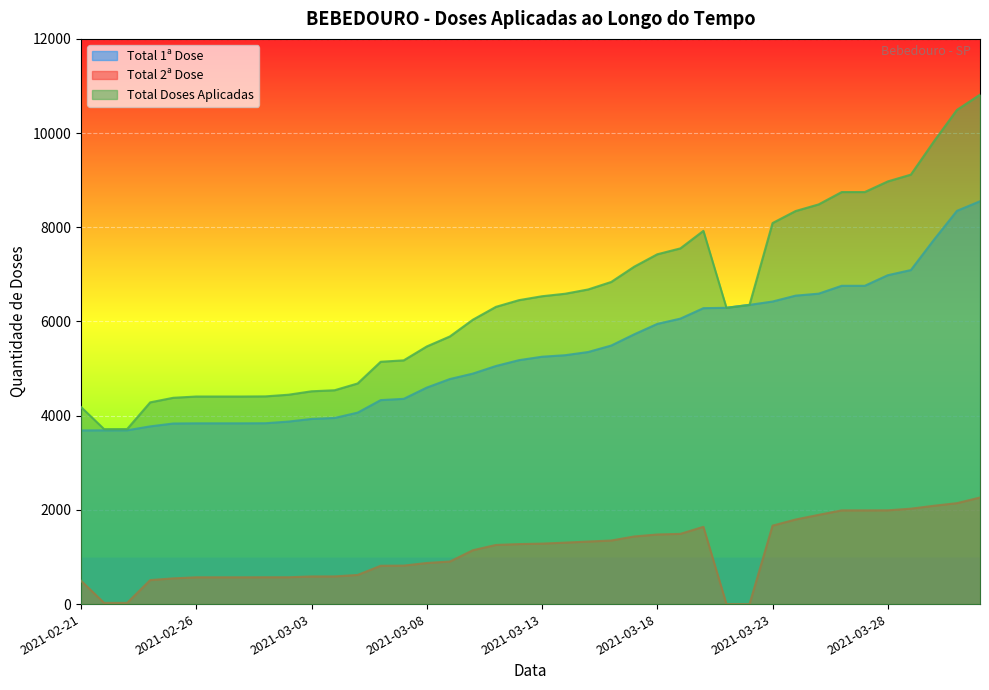

At which label is Total 2ª Dose closest to 1131?

2021-03-10